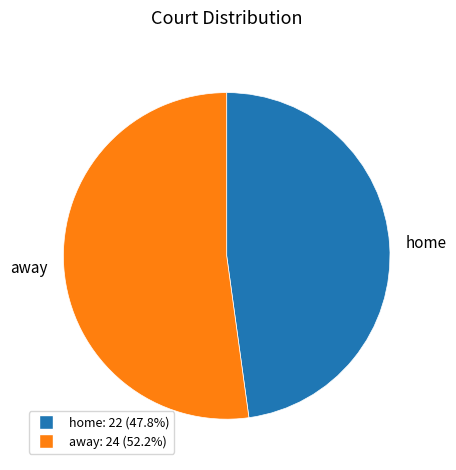

Is there a majority slice in this chart?

Yes